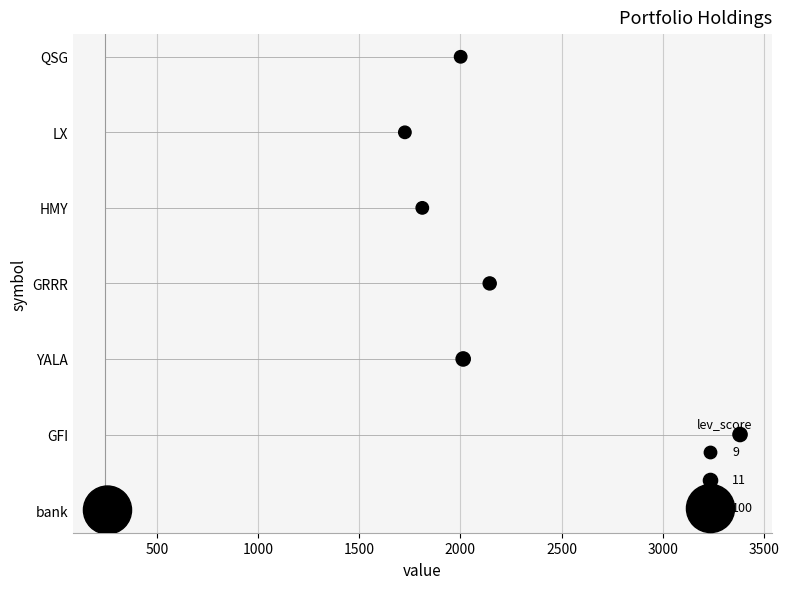

What is the change in value from 1500 to 2000?

+1